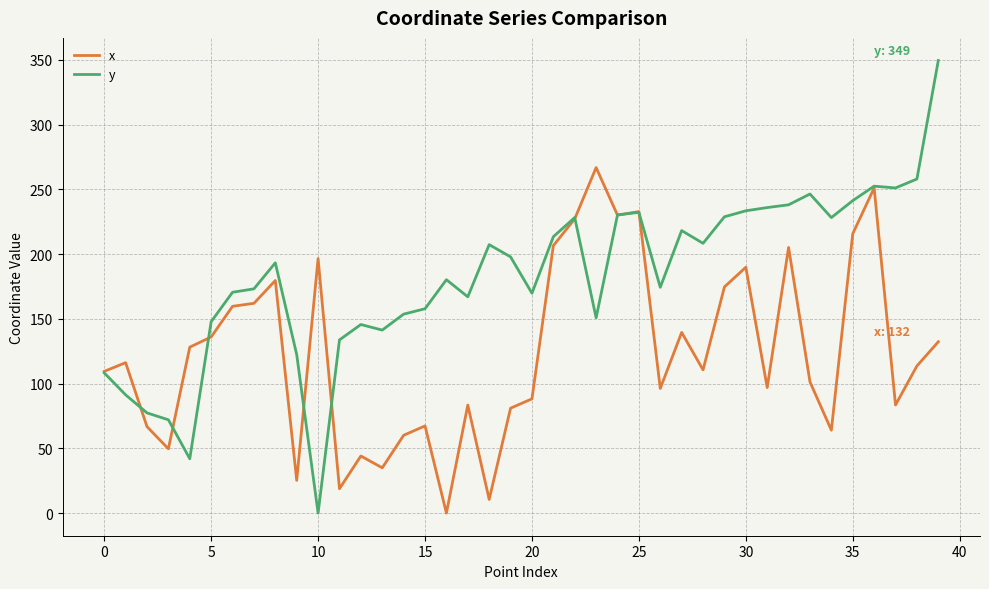

What is the difference between the maximum and minimum values in the y series?

349.5